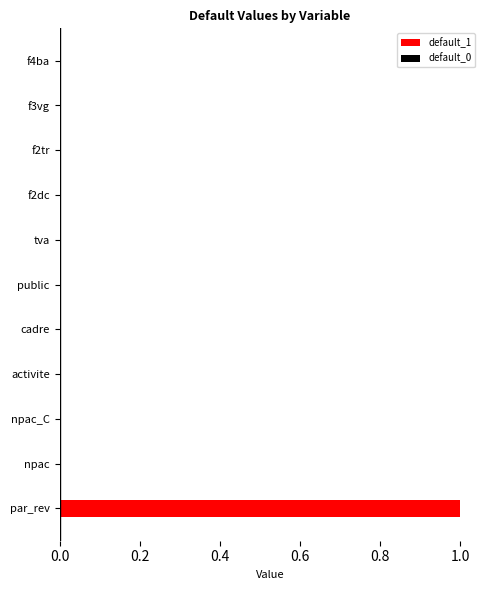

Which category has the highest value across all series?

par_rev